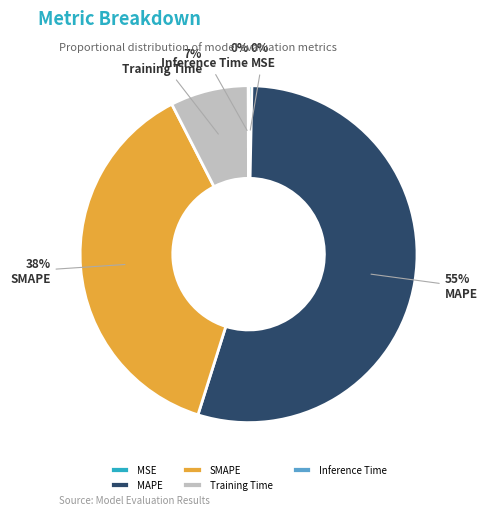

To the nearest percent, what is the difference between the largest and smallest slice percentages?

55%